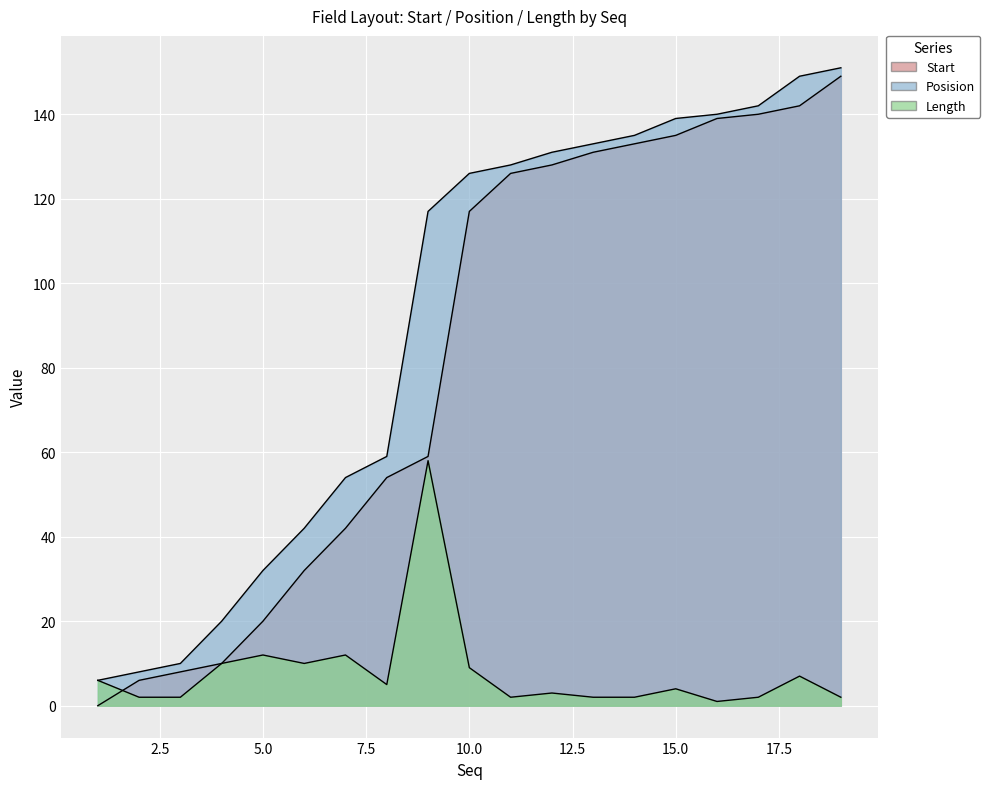

What is the maximum value shown in the chart?

151